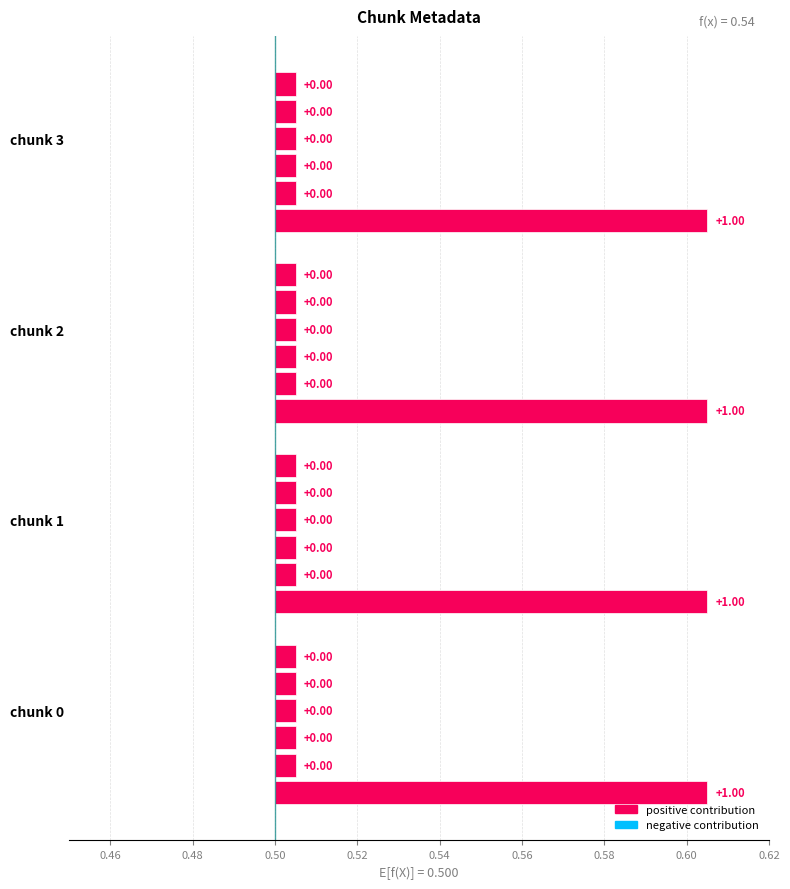

How many bars are there in each group?

6